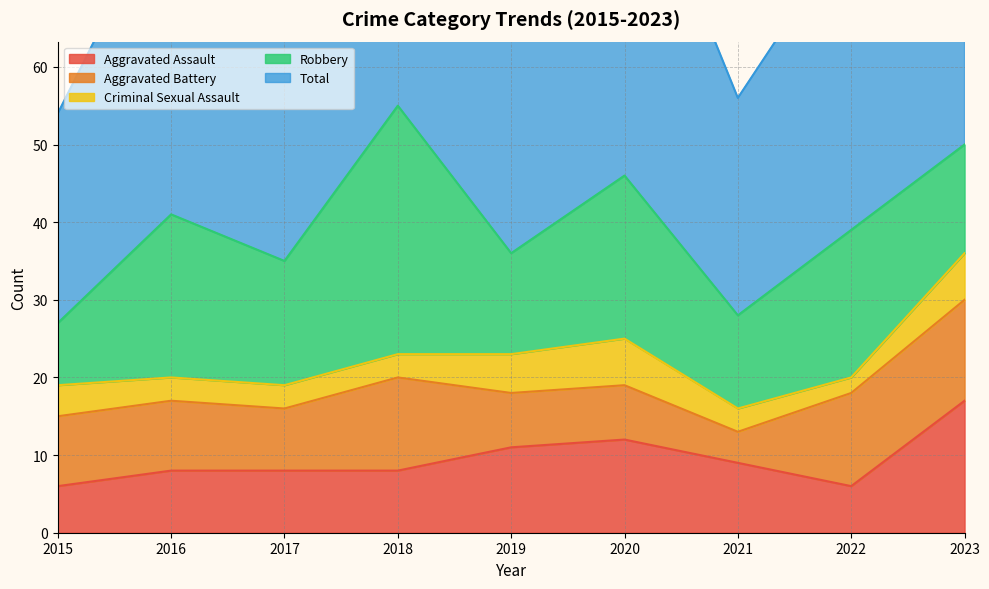

How many Criminal Sexual Assault values are between 3 and 5?

6